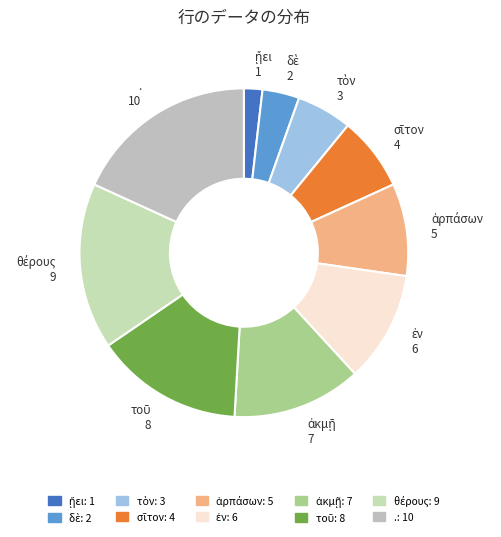

Which category has the biggest portion of the pie?

.